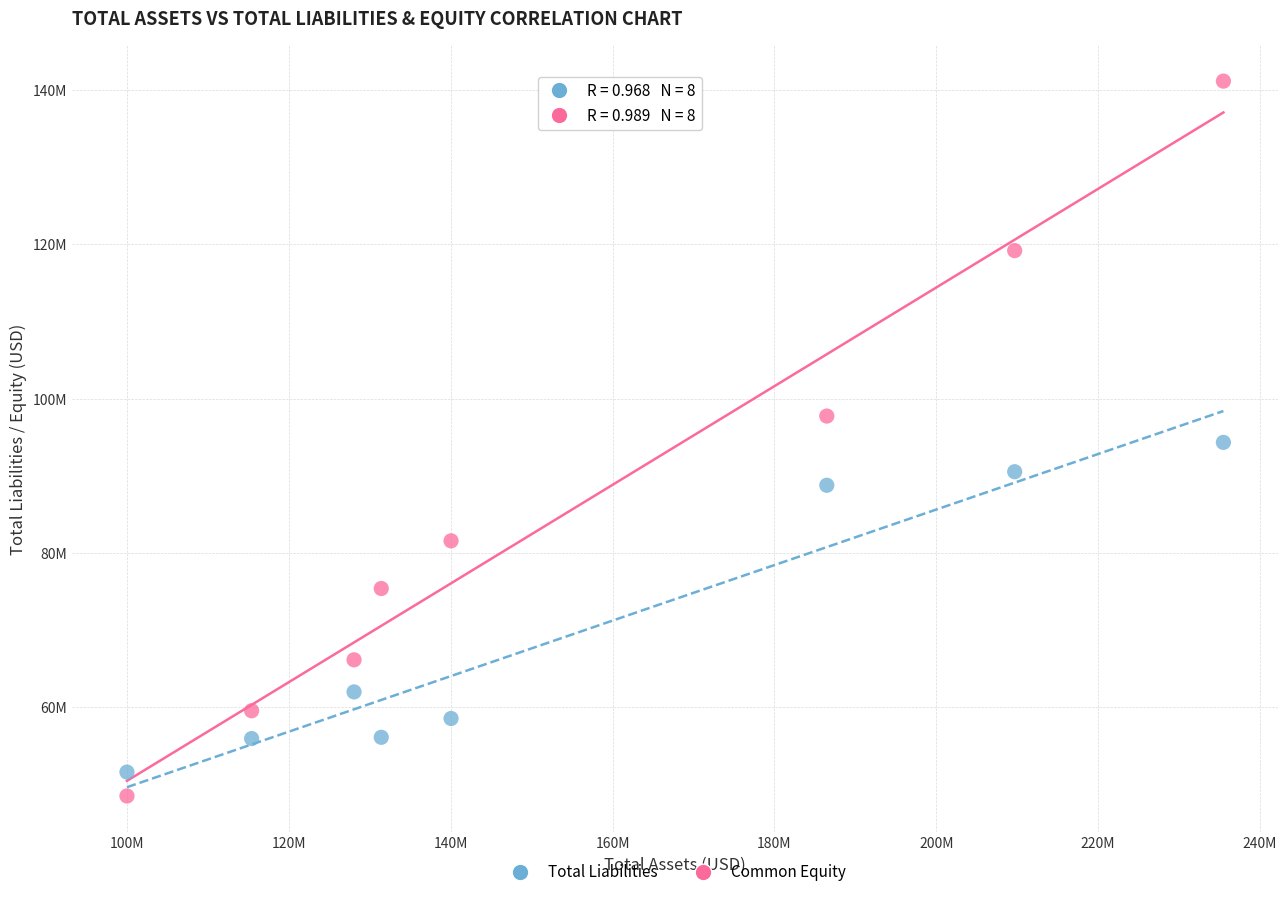

Which series has the largest Y range (max minus min)?

Common Equity